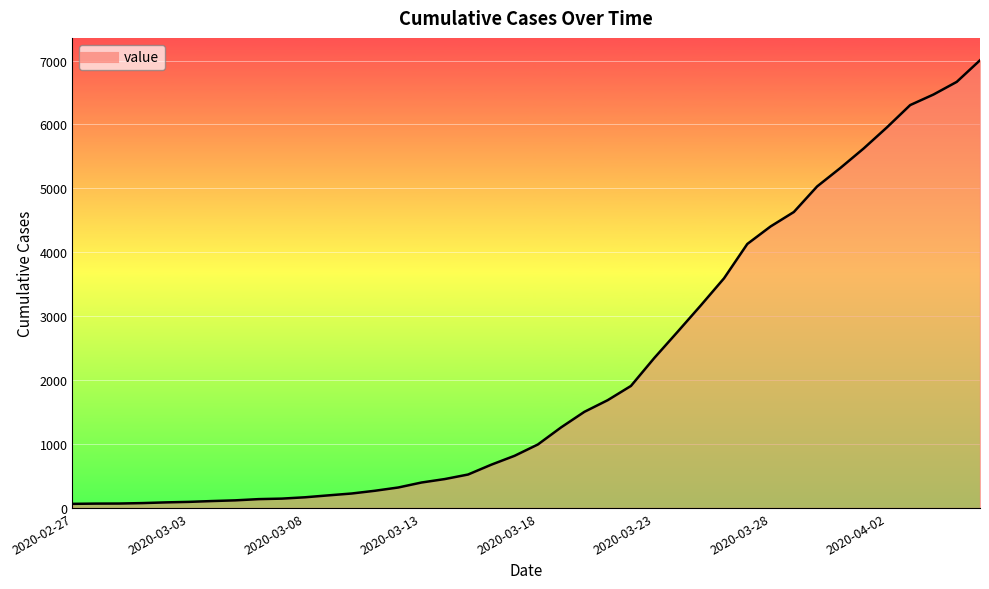

What is the average value?

2144